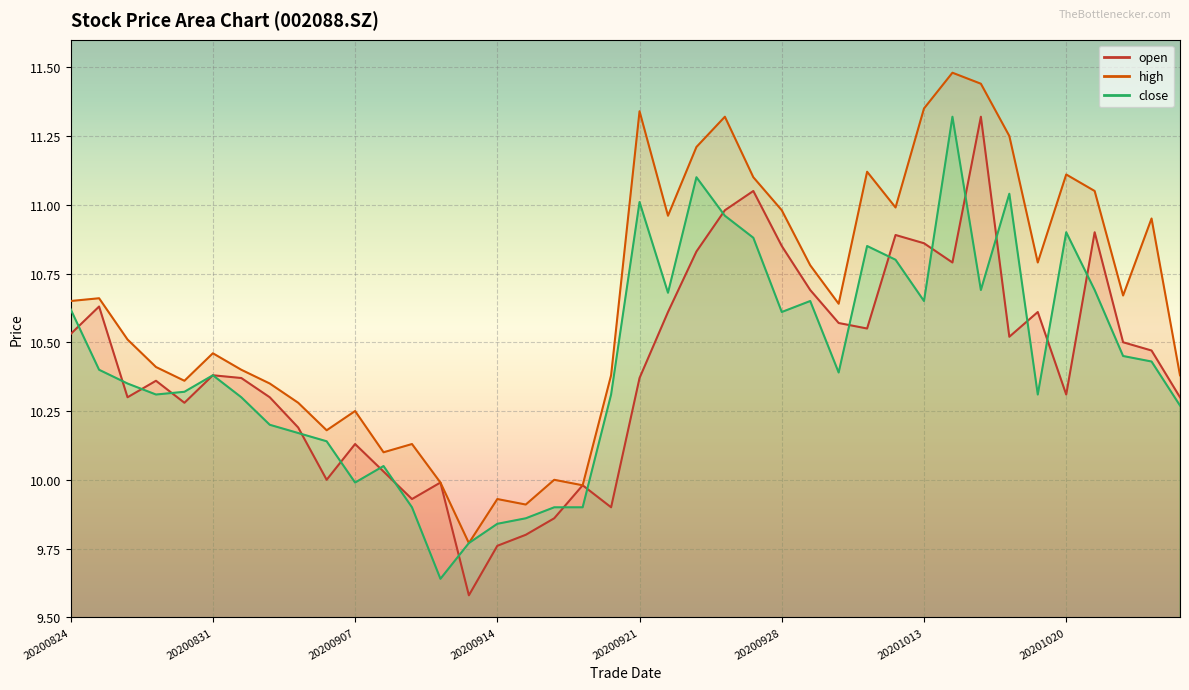

The high series shows 5.4 at 20200909. True or false?

False